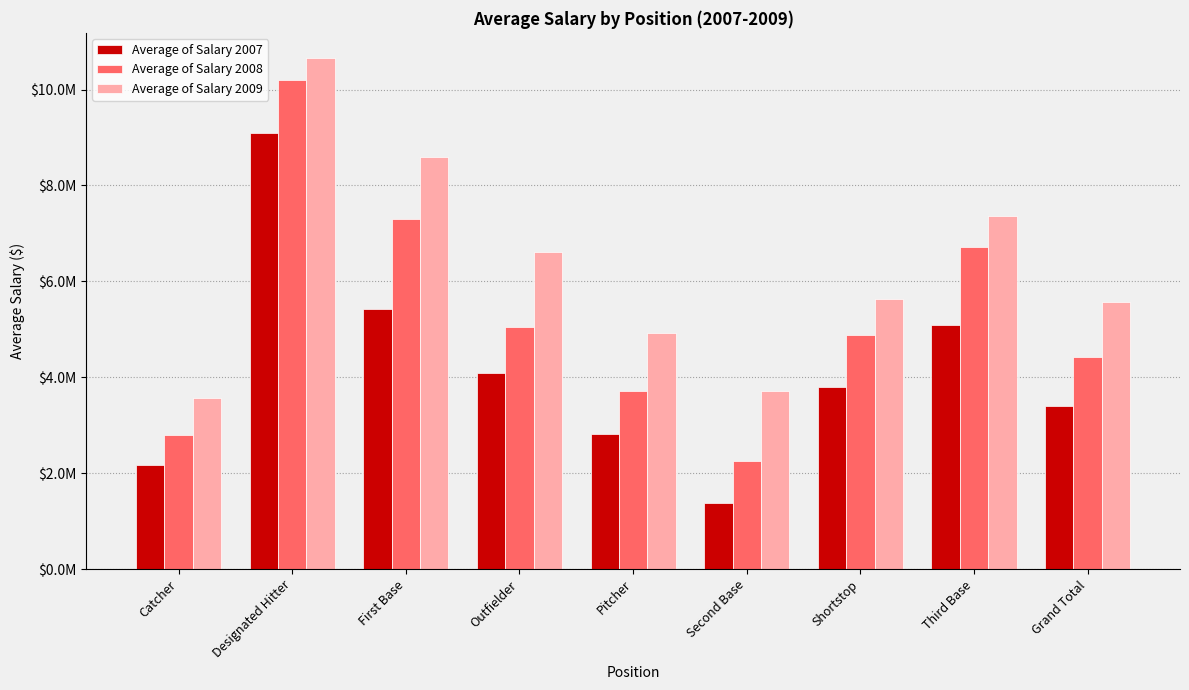

At which category does the chart reach its peak across all series?

Designated Hitter